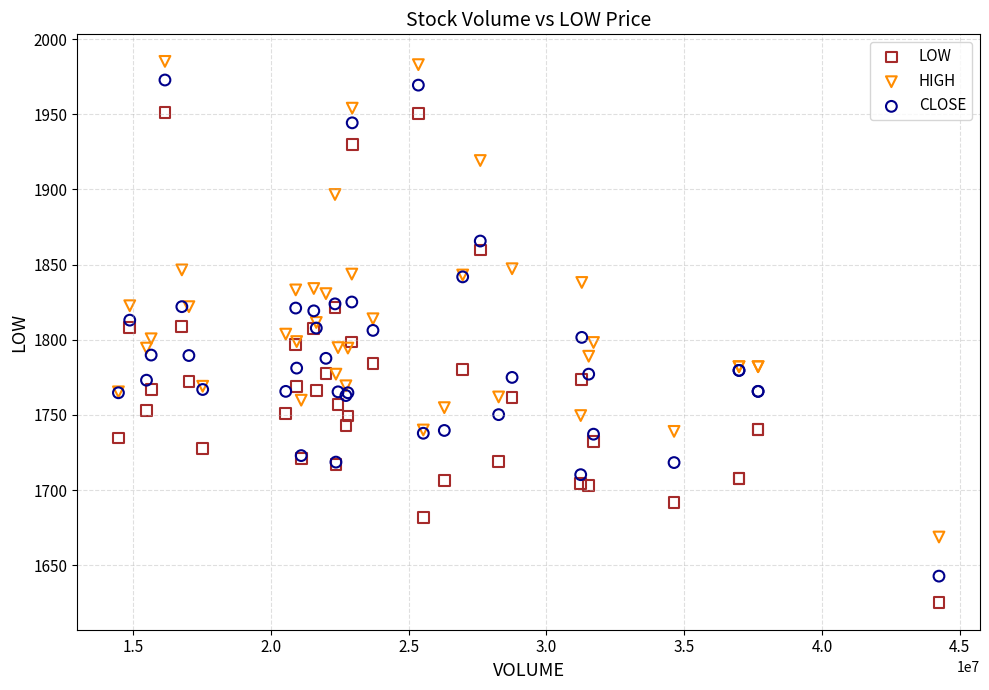

Which series reaches the minimum Y coordinate?

LOW